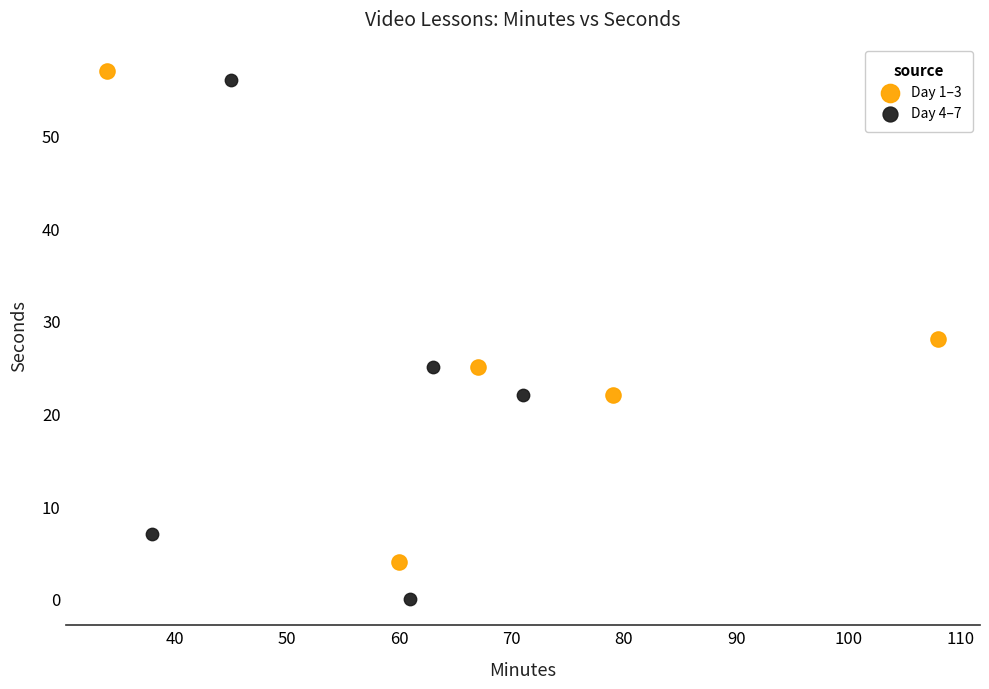

Which series has the widest spread of Y values?

Day 4–7